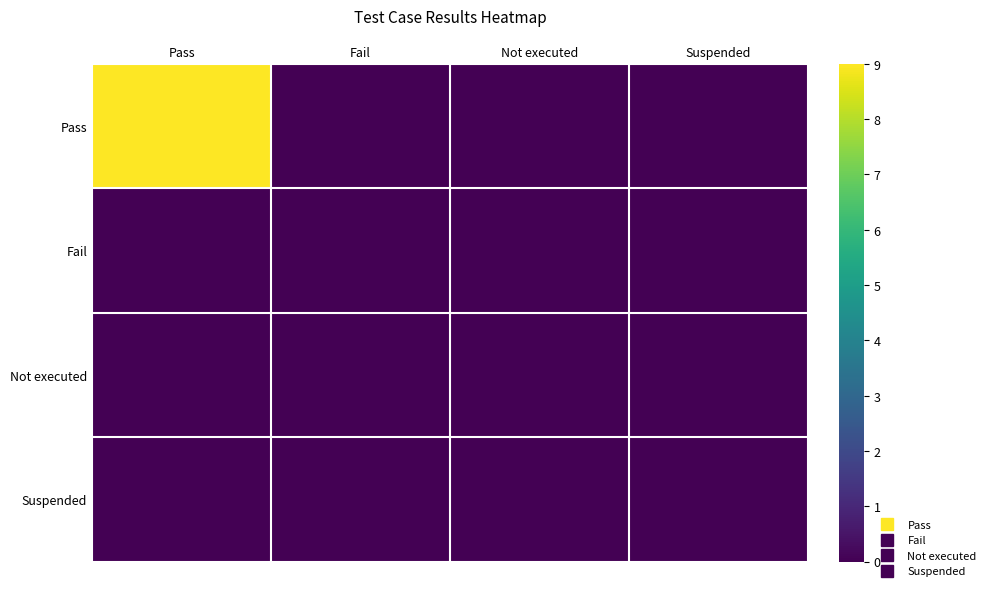

Reading left to right, extract all data points from this chart.

Pass: Pass=9	Fail=0	Not executed=0	Suspended=0
Fail: Pass=0	Fail=0	Not executed=0	Suspended=0
Not executed: Pass=0	Fail=0	Not executed=0	Suspended=0
Suspended: Pass=0	Fail=0	Not executed=0	Suspended=0